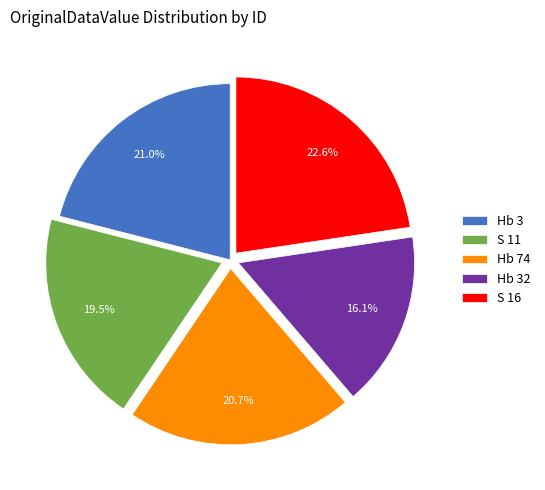

To the nearest percent, what is the difference between the largest and smallest slice percentages?

7%